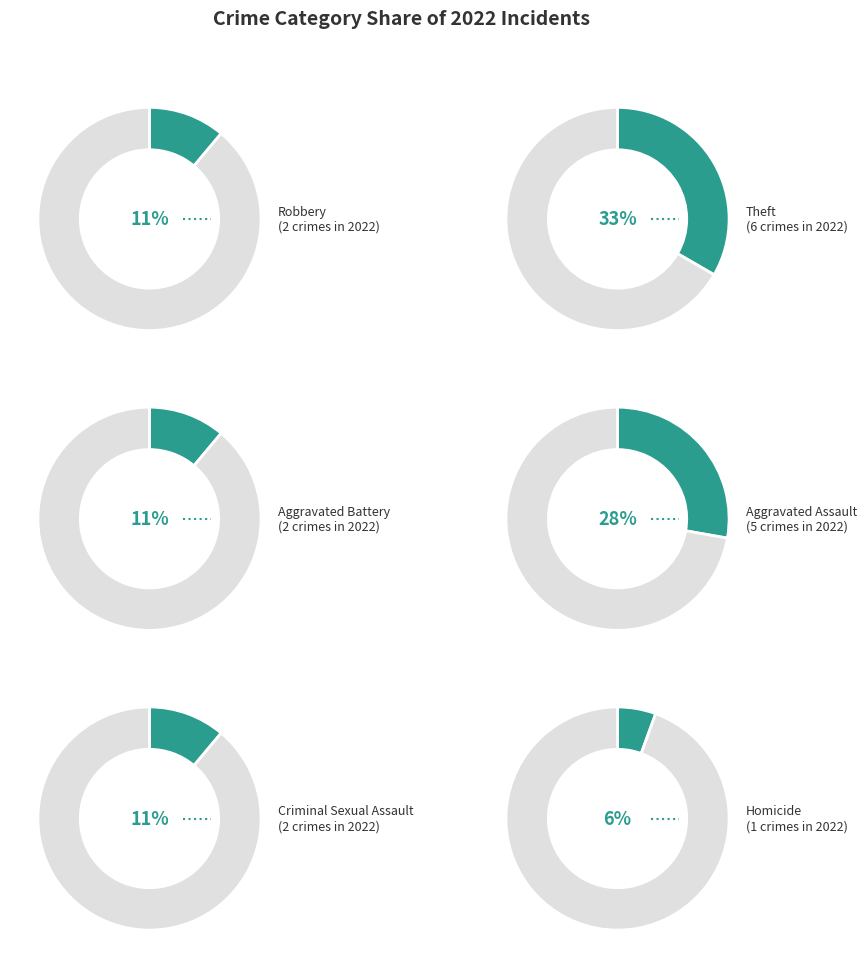

Does Criminal Sexual Assault represent more than half of the total?

No